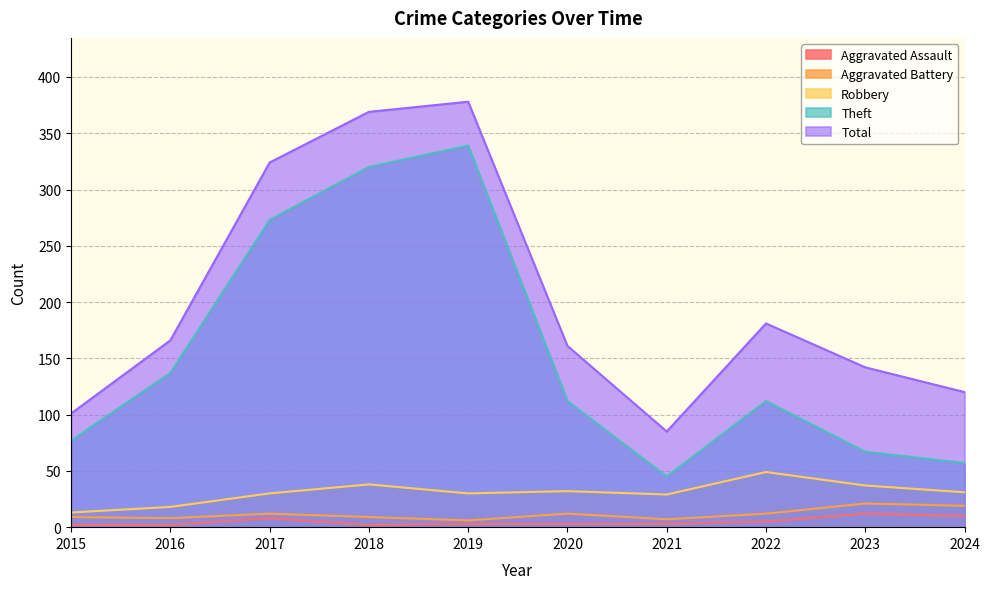

What is the sum of the Robbery values at 2015 and 2021?

42